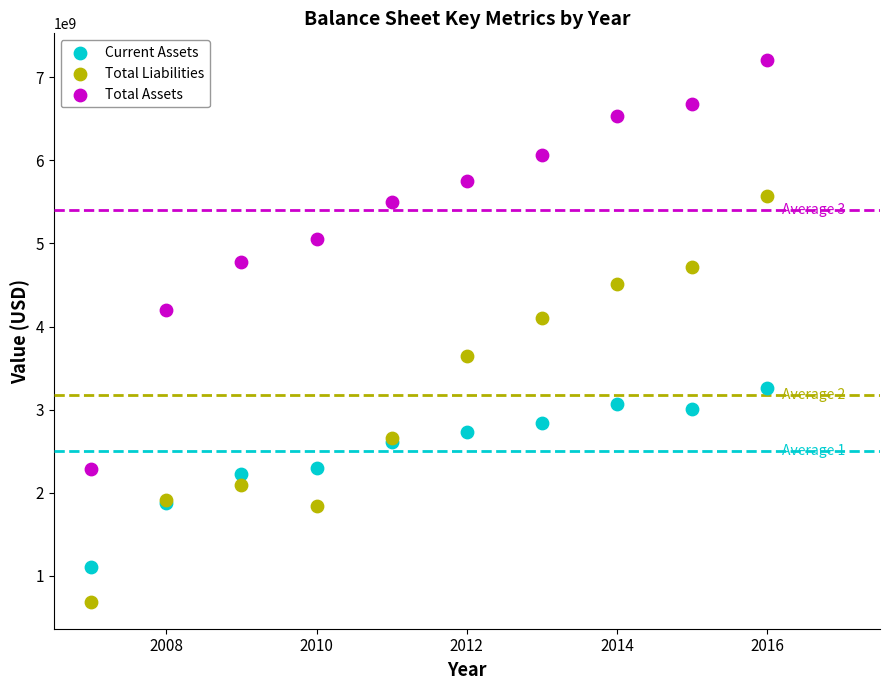

Across all series, what Y value is closest to 3945724500?

4100887000